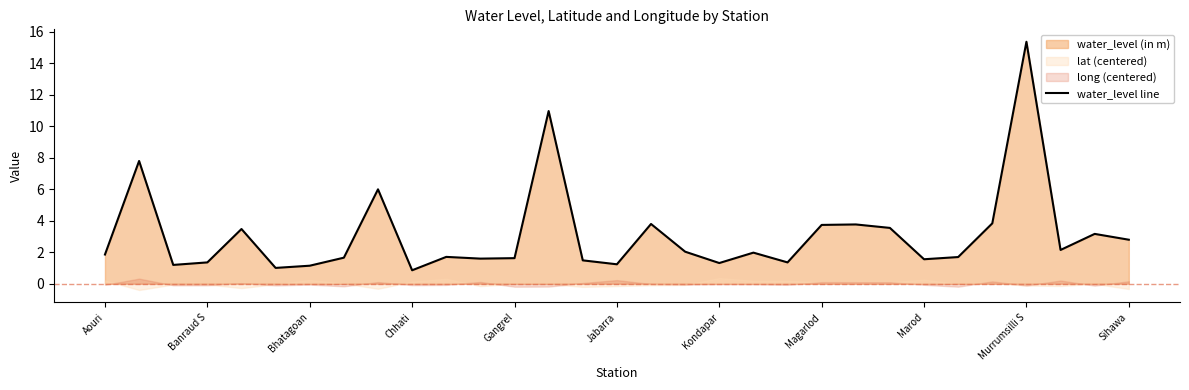

At which label does water_level line reach its peak?

Murrumsilli S